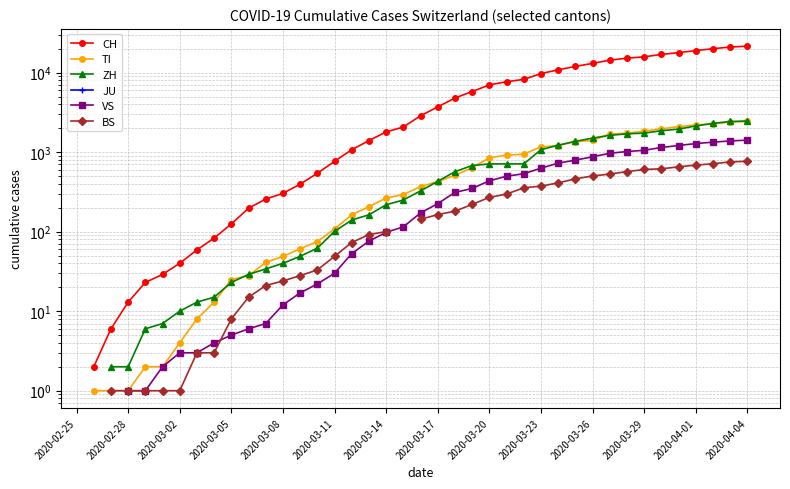

Is the value of ZH at 2020-03-02 greater than the value of JU at 2020-03-23?

No